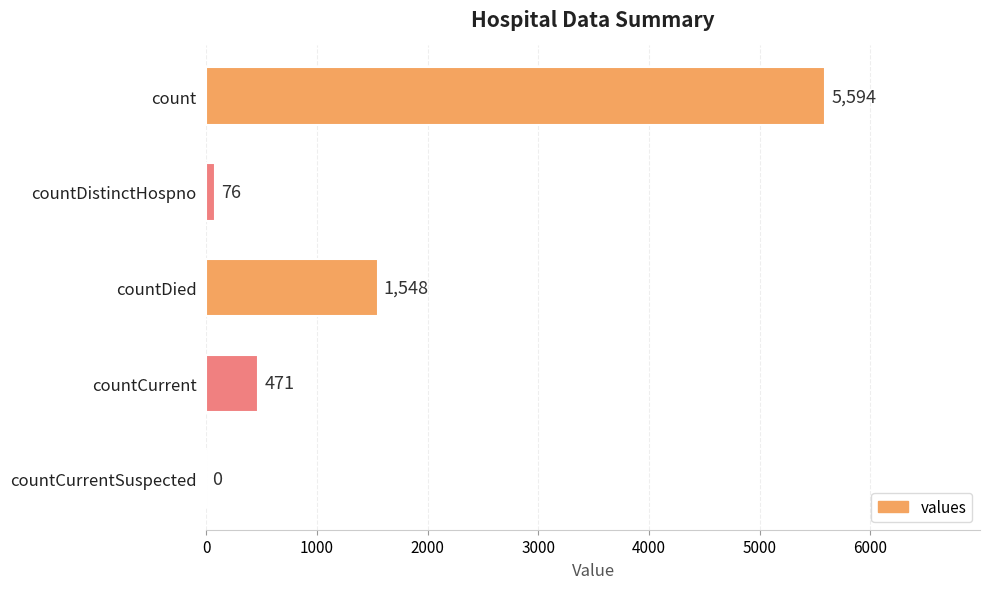

What is the sum of the values at countCurrent and countCurrentSuspected?

471